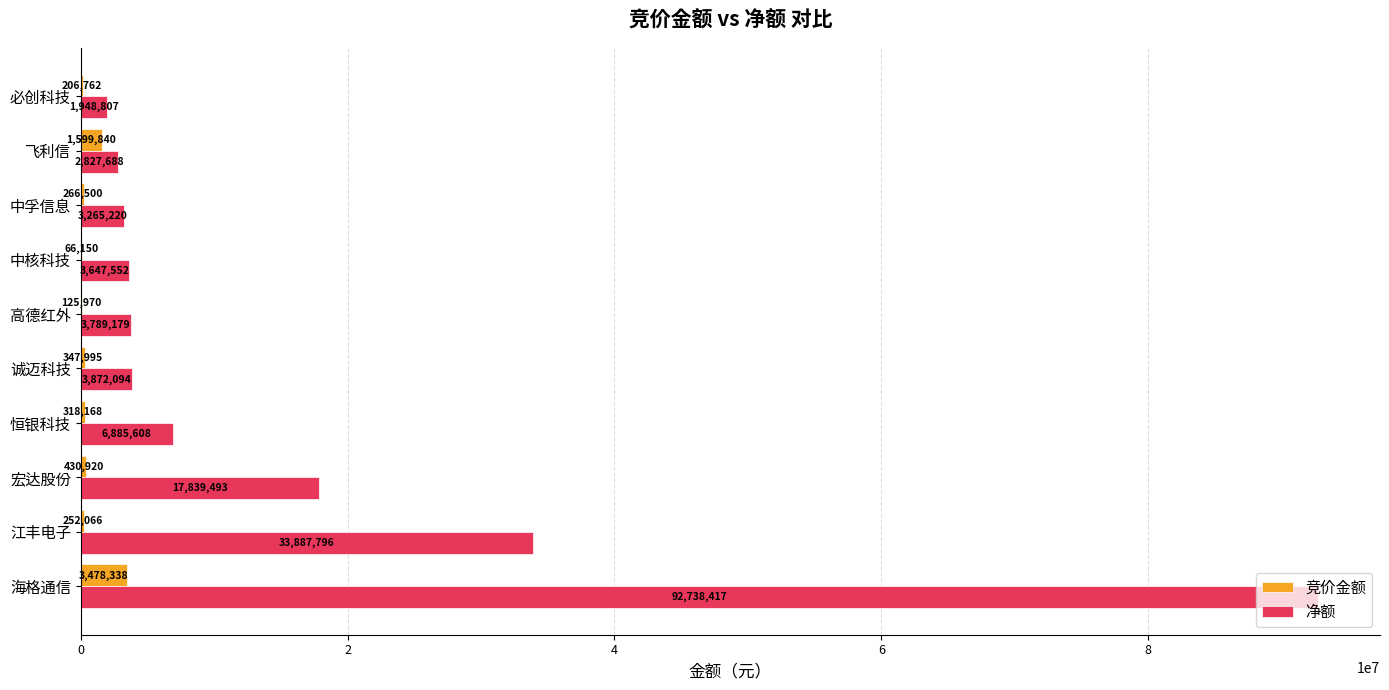

What value does the 竞价金额 series have at 宏达股份, to the nearest 100?

430900